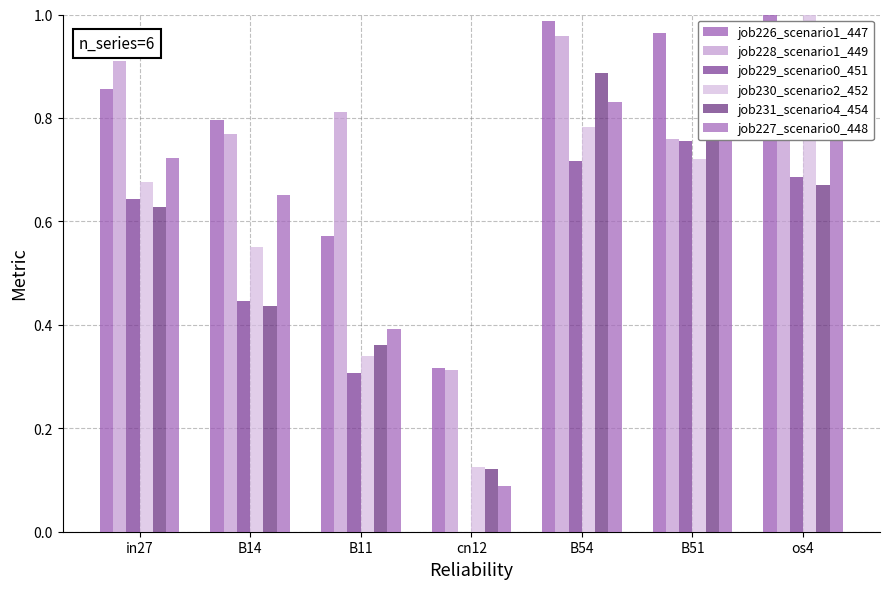

Reading left to right, transcribe all the data shown in this chart.

job226_scenario1_447: 0.9	0.8	0.6	0.3	1.0	1.0	1.0
job228_scenario1_449: 0.9	0.8	0.8	0.3	1.0	0.8	0.9
job229_scenario0_451: 0.6	0.4	0.3	0.0	0.7	0.8	0.7
job230_scenario2_452: 0.7	0.5	0.3	0.1	0.8	0.7	1.0
job231_scenario4_454: 0.6	0.4	0.4	0.1	0.9	0.8	0.7
job227_scenario0_448: 0.7	0.7	0.4	0.1	0.8	0.9	0.8